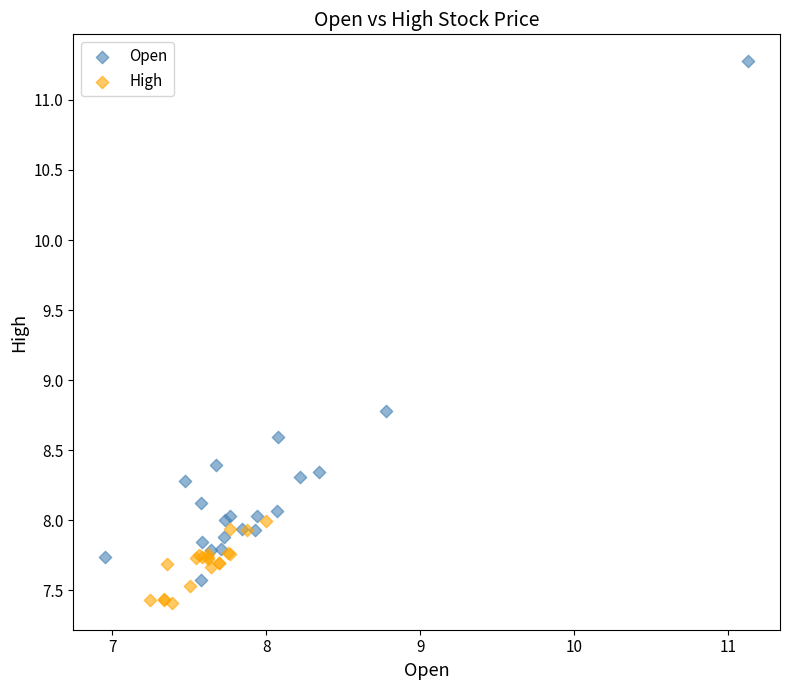

Which series reaches the maximum Y coordinate?

Open